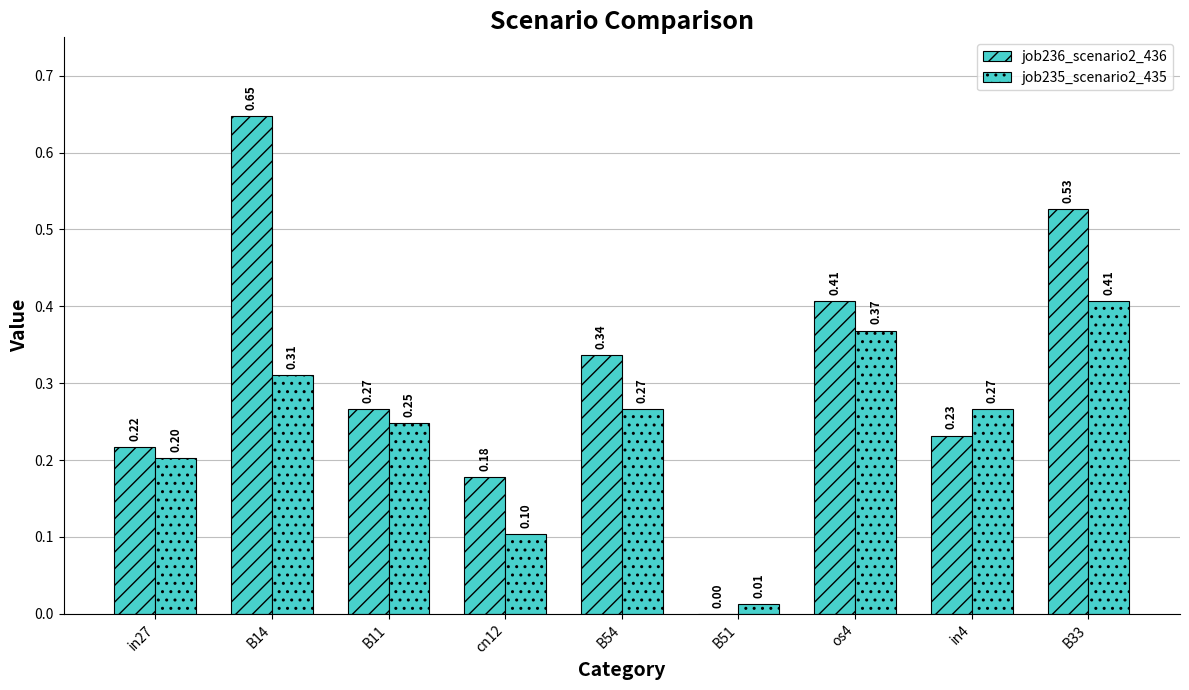

How many values in job236_scenario2_436 are above zero?

8